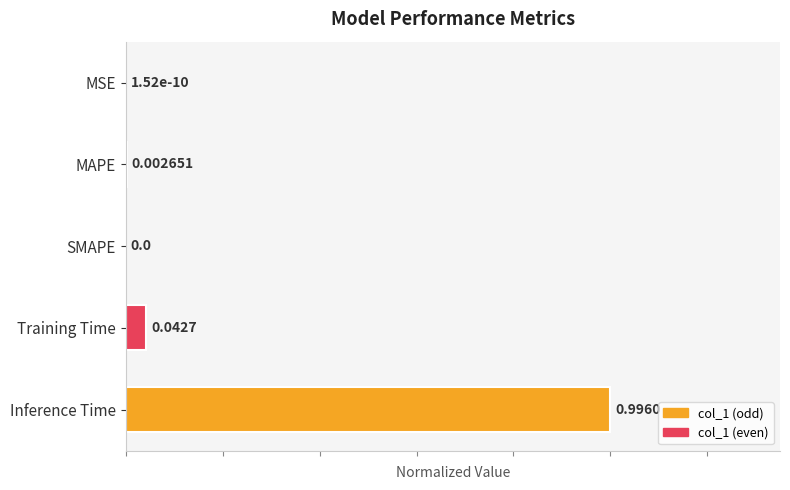

What is the sum of all values?

1.0